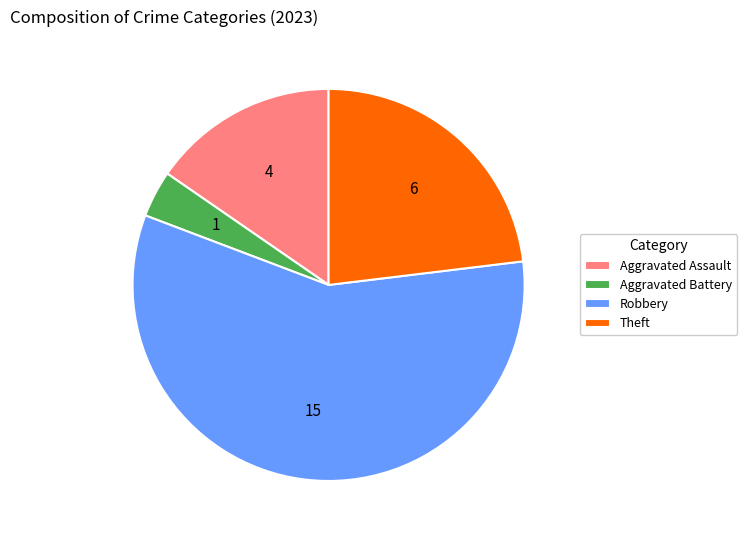

Which category accounts for the majority?

Robbery